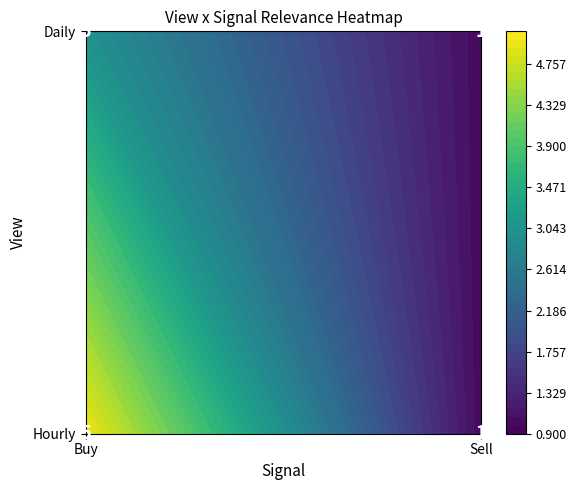

Is it true that Daily equals 3 at Buy?

True